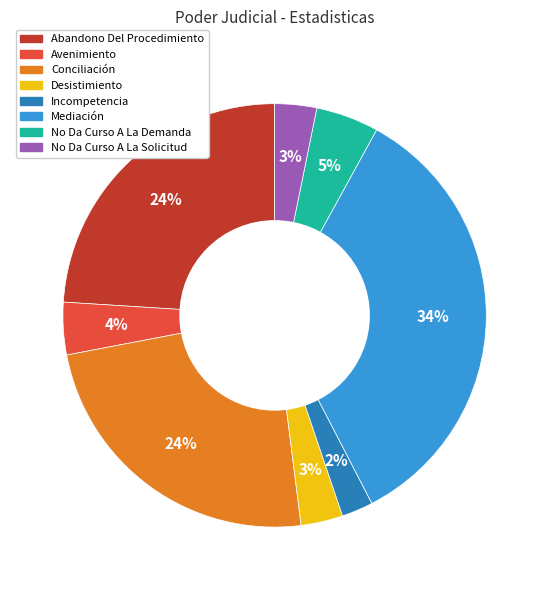

Does Avenimiento account for over 50% of the chart?

No